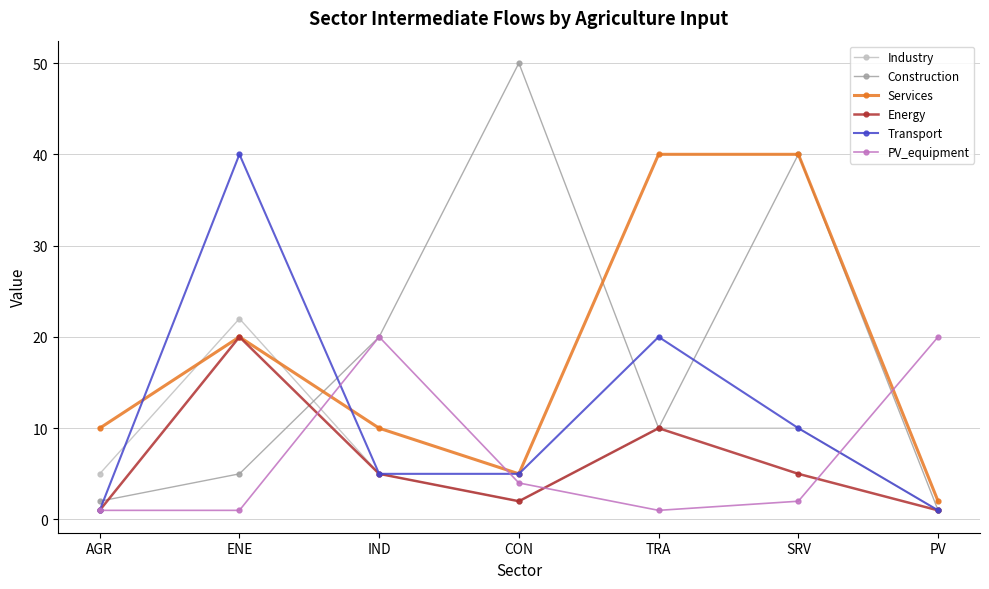

Where is the first local maximum for PV_equipment?

IND